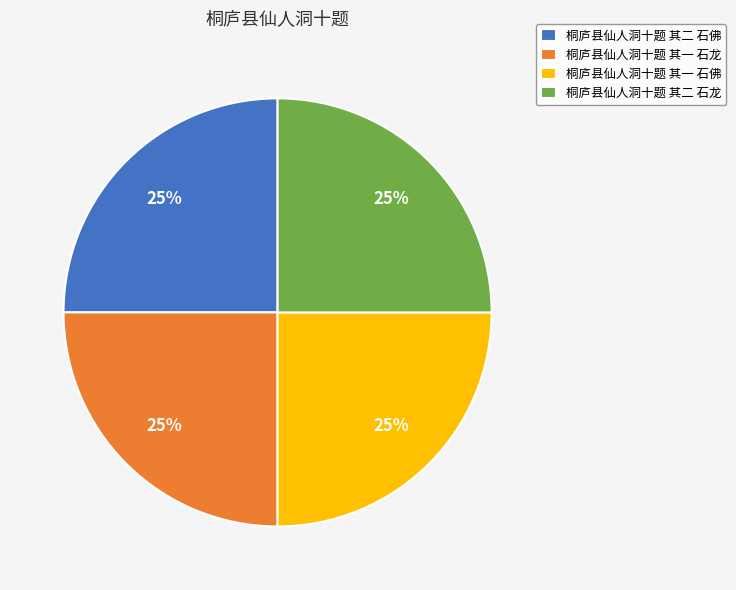

Approximately how many times larger is the value at 桐庐县仙人洞十题 其二 石龙 compared to 桐庐县仙人洞十题 其二 石佛?

1.0